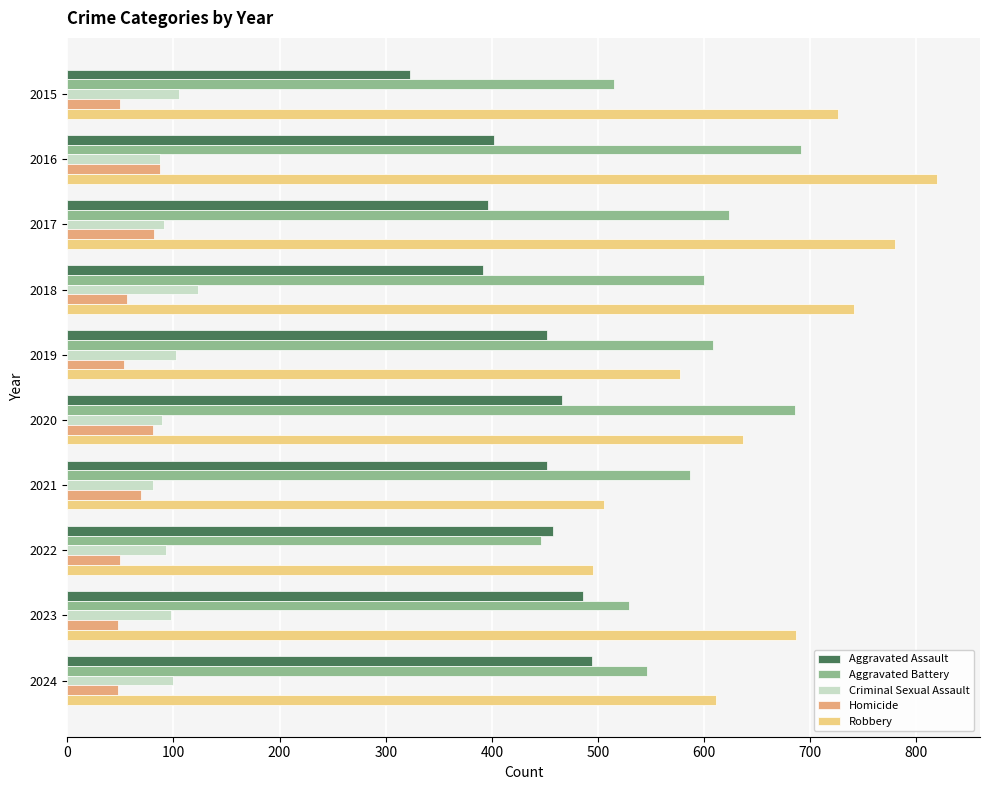

Is the value of Robbery at 2018 greater than the value of Homicide at 2020?

Yes